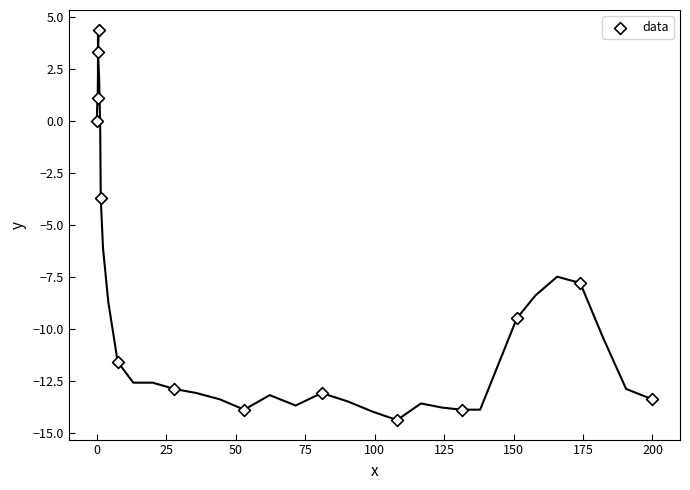

What Y value in the scatter plot is closest to -5?

-3.7